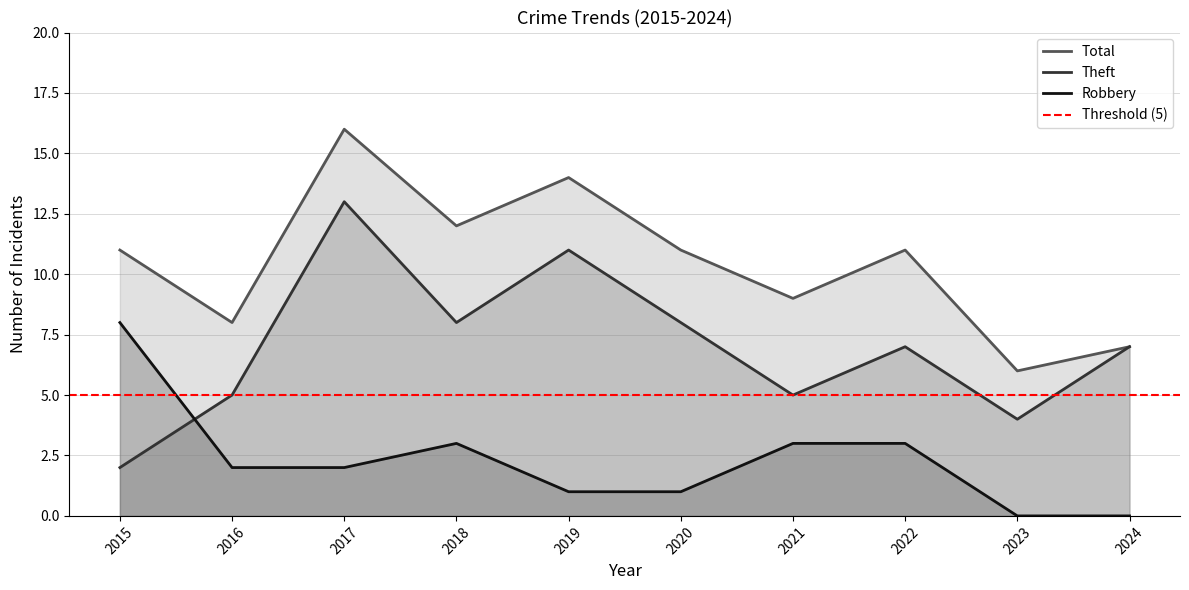

How many values in the Total series are below 11?

4